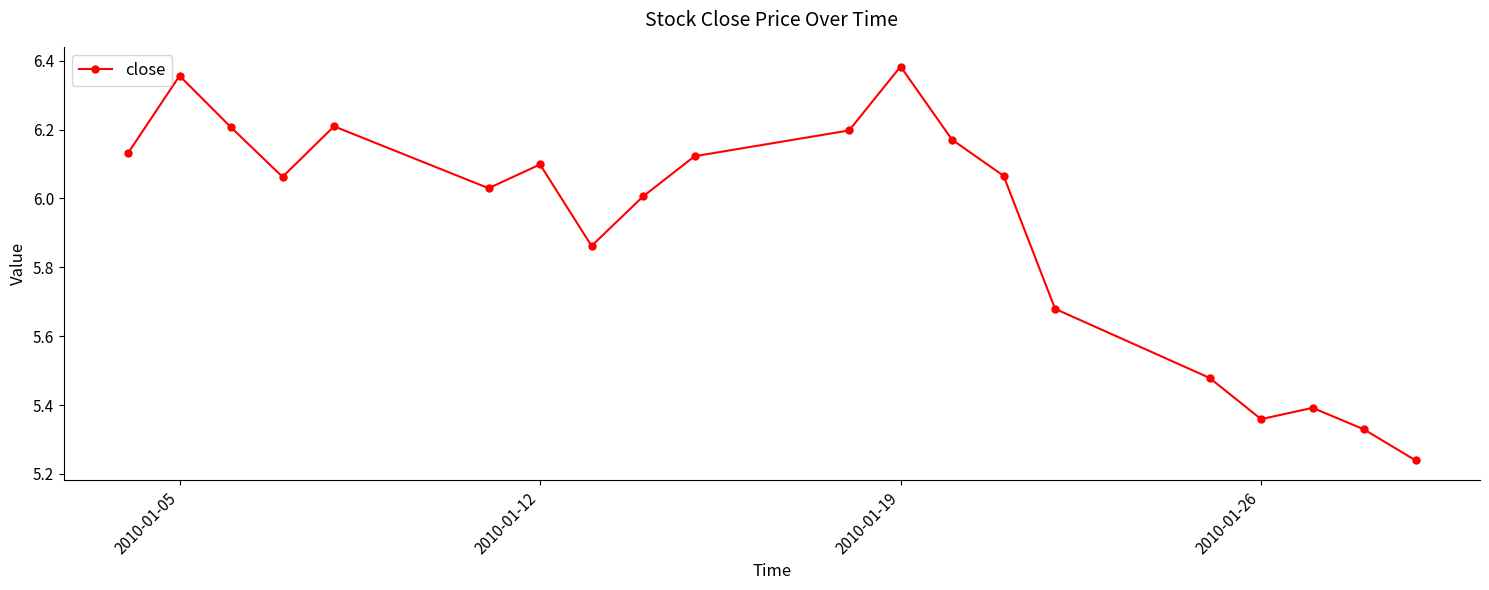

Count the number of categories in the chart.

20